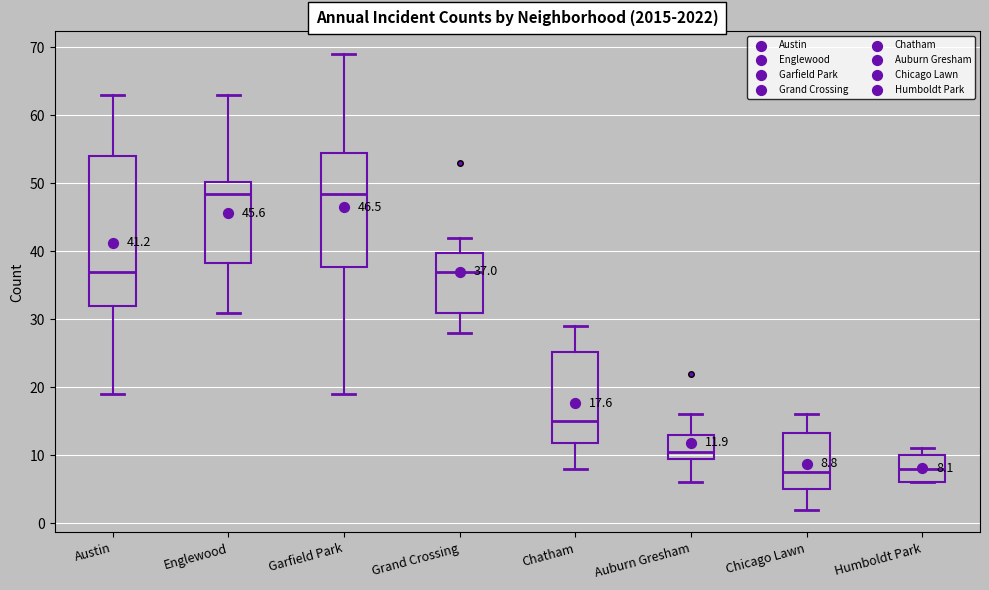

Comparing the boxes themselves (not the whiskers), which one is the tallest?

Austin